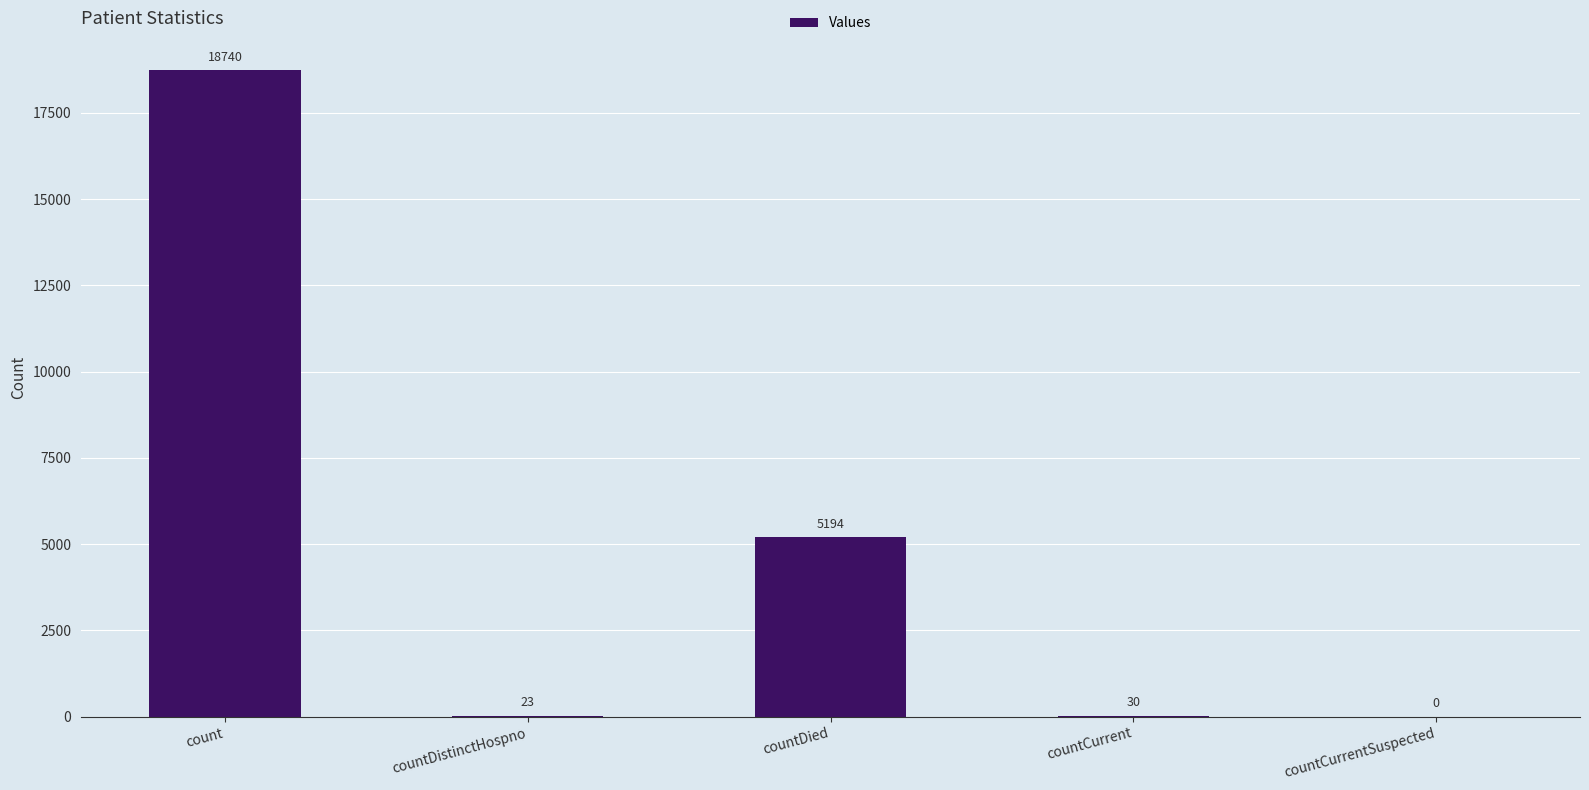

What is the change in value from countDistinctHospno to countCurrent?

+7